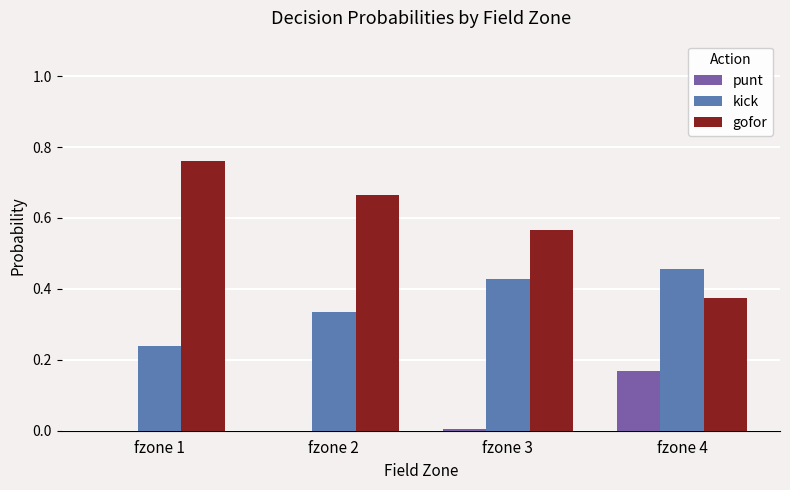

What is the sum of all gofor values?

2.4